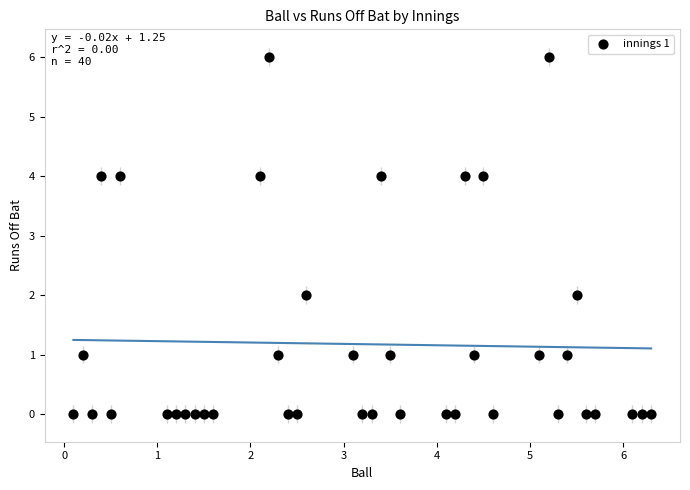

What is the range of Y values (max minus min)?

6